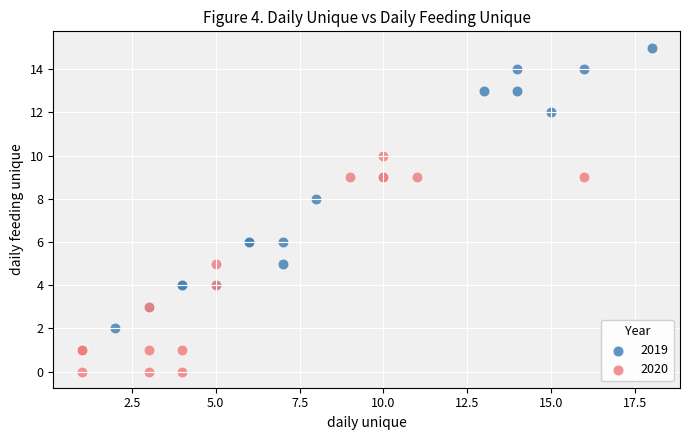

Which series reaches the minimum Y coordinate?

2020